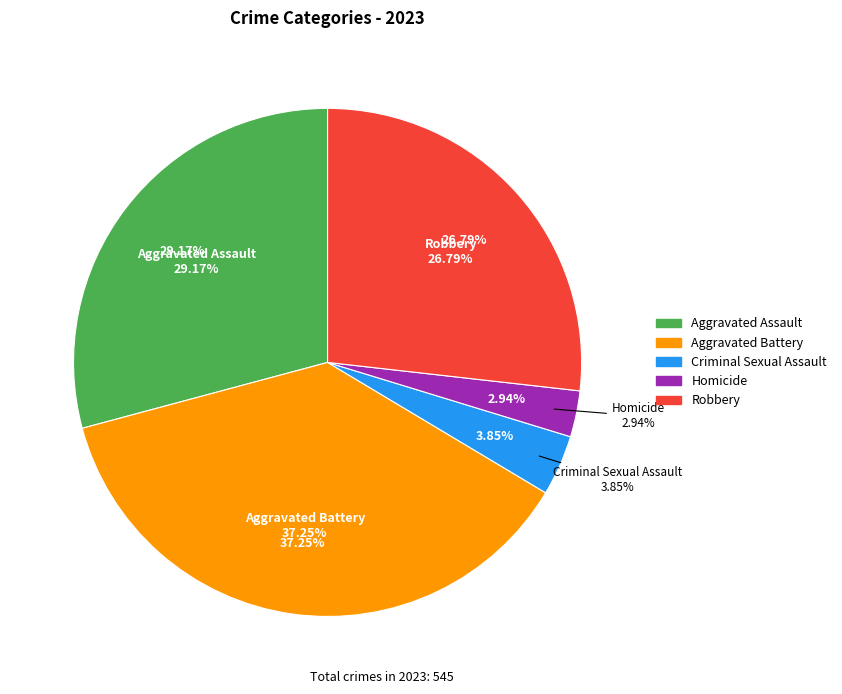

Combined, what portion of the pie is Homicide and Aggravated Battery?

40.2%